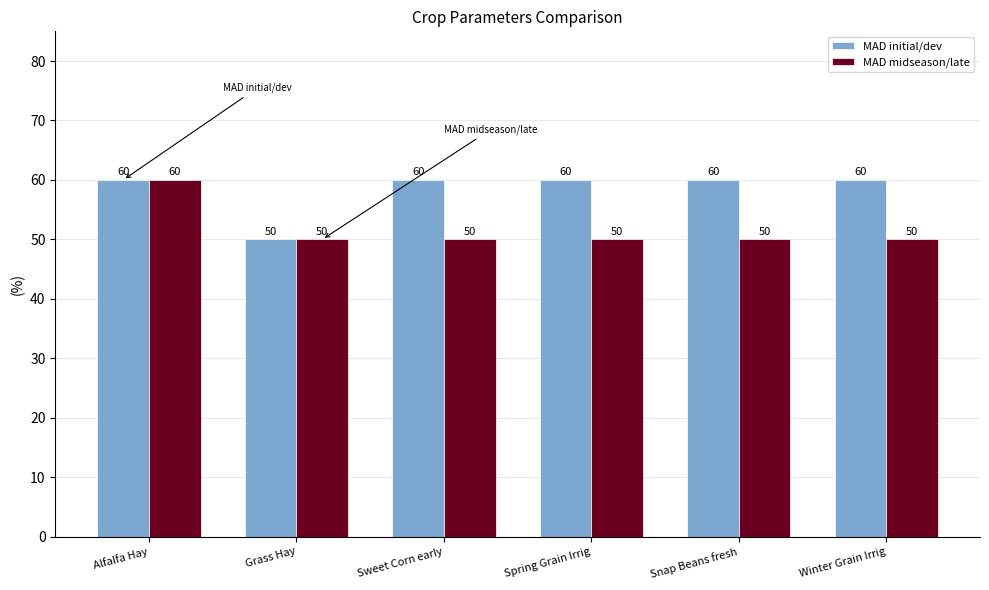

What are all the series names shown in the legend?

MAD initial/dev, MAD midseason/late